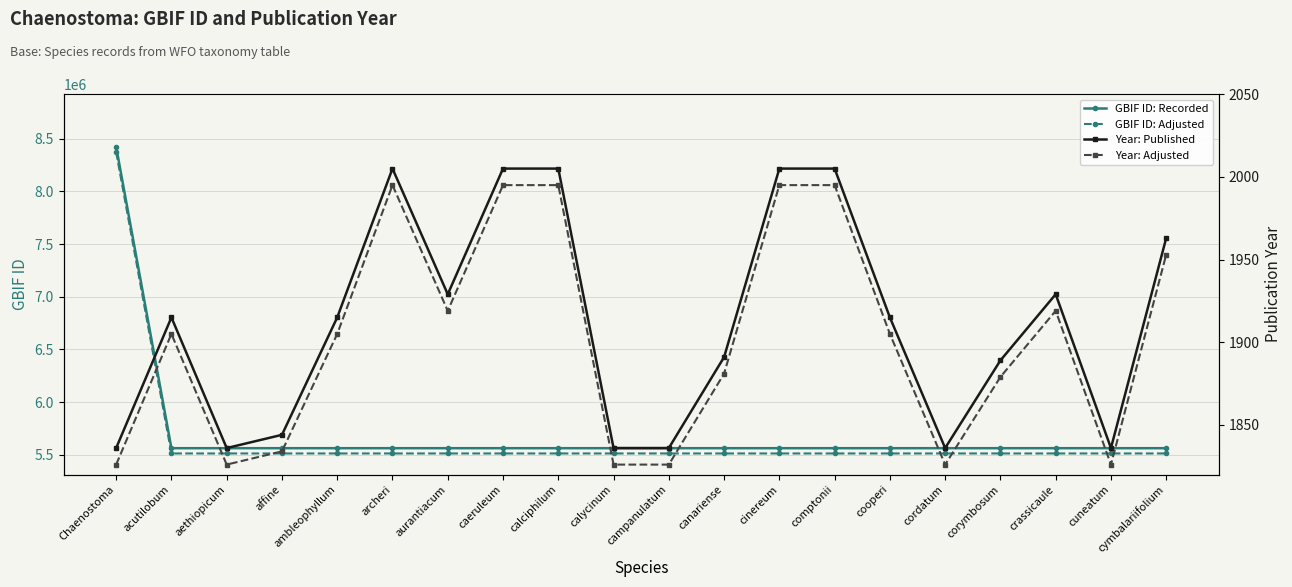

List the series in order of their peak value, highest first.

GBIF ID: Recorded, GBIF ID: Adjusted, Year: Published, Year: Adjusted